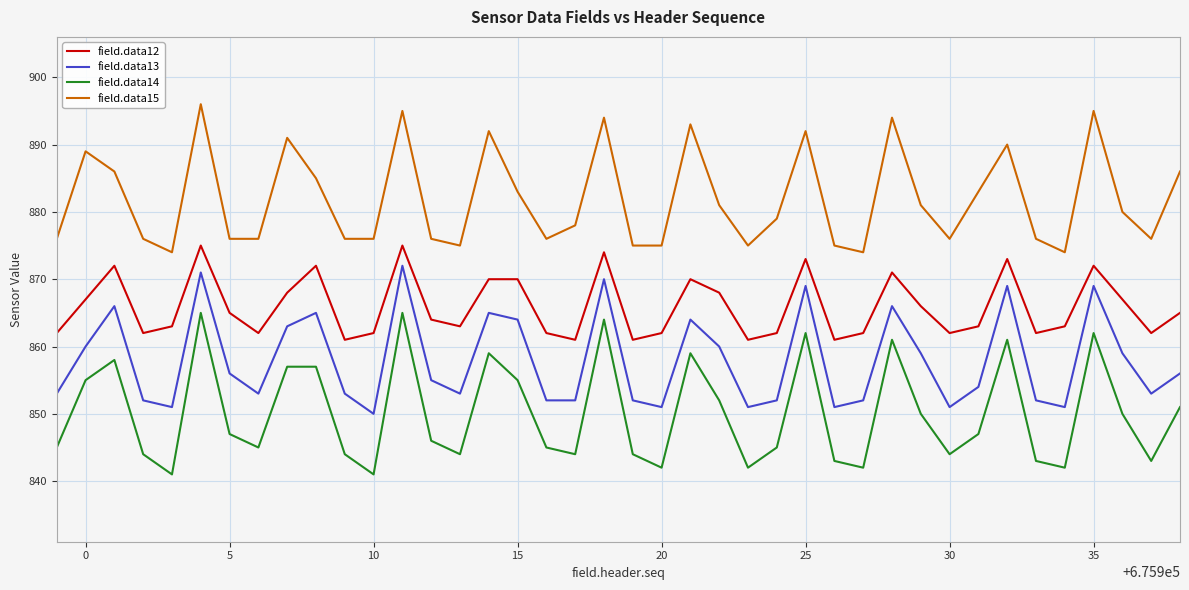

List the series in order of their peak value, highest first.

field.data15, field.data12, field.data13, field.data14